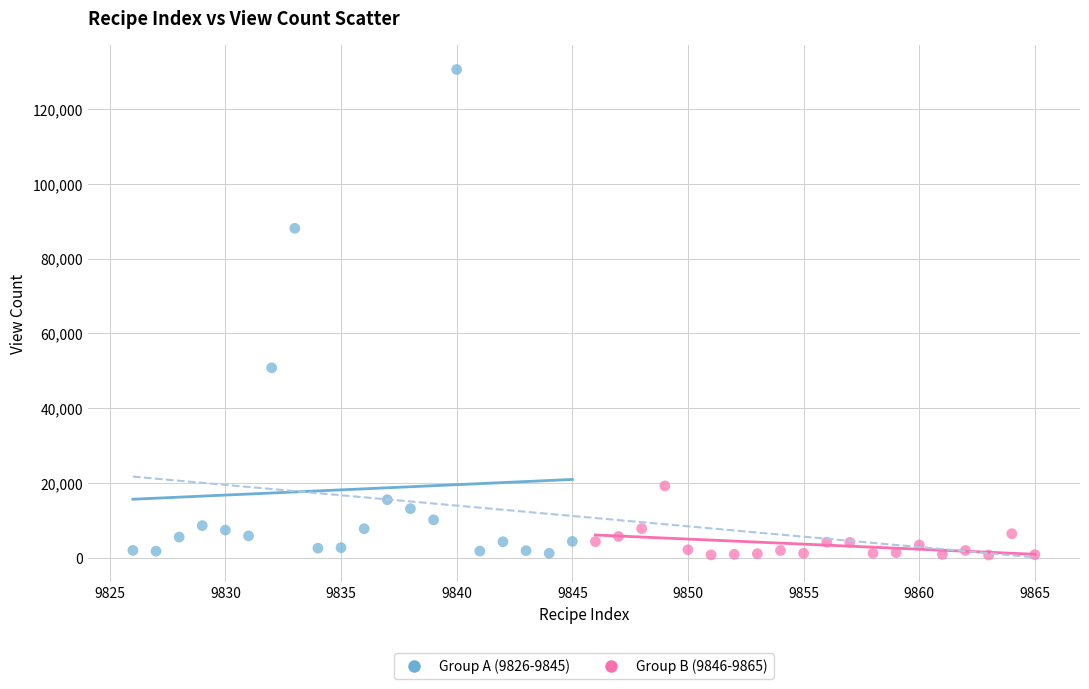

Which series has the widest spread of Y values?

Group A (9826-9845)